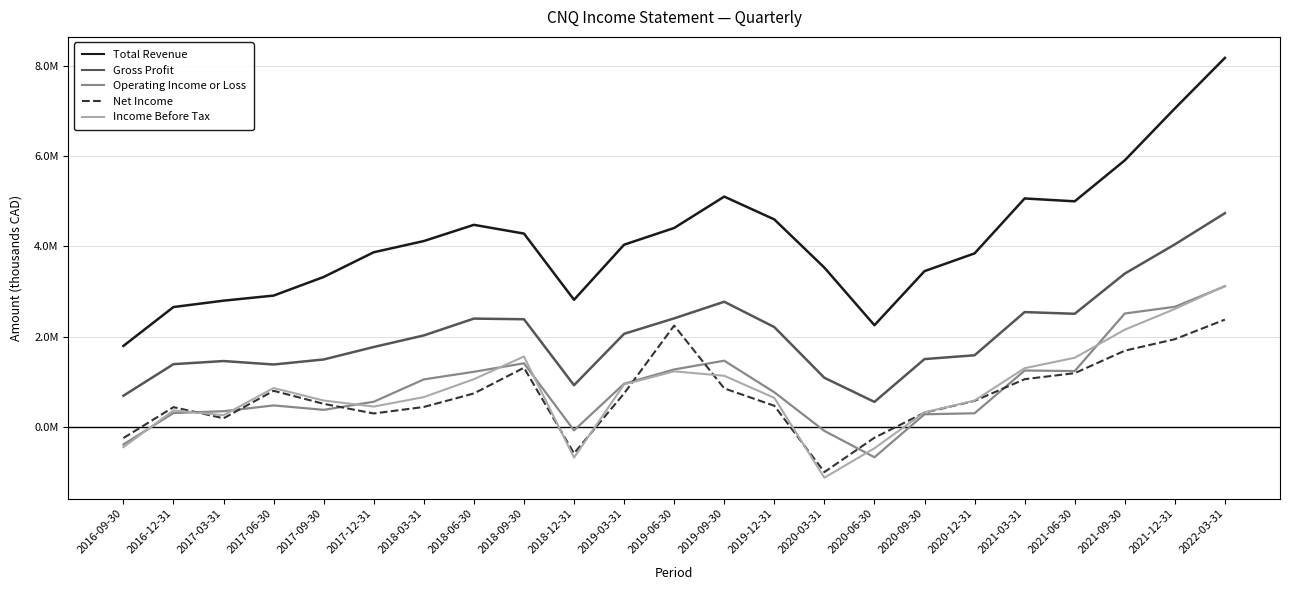

Where is the first local maximum for Total Revenue?

2018-06-30